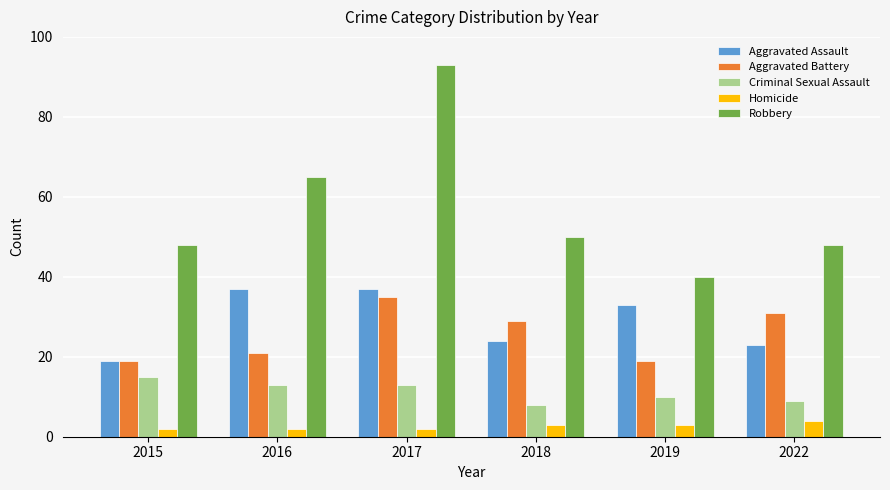

How many data points in Aggravated Battery are less than 29?

3